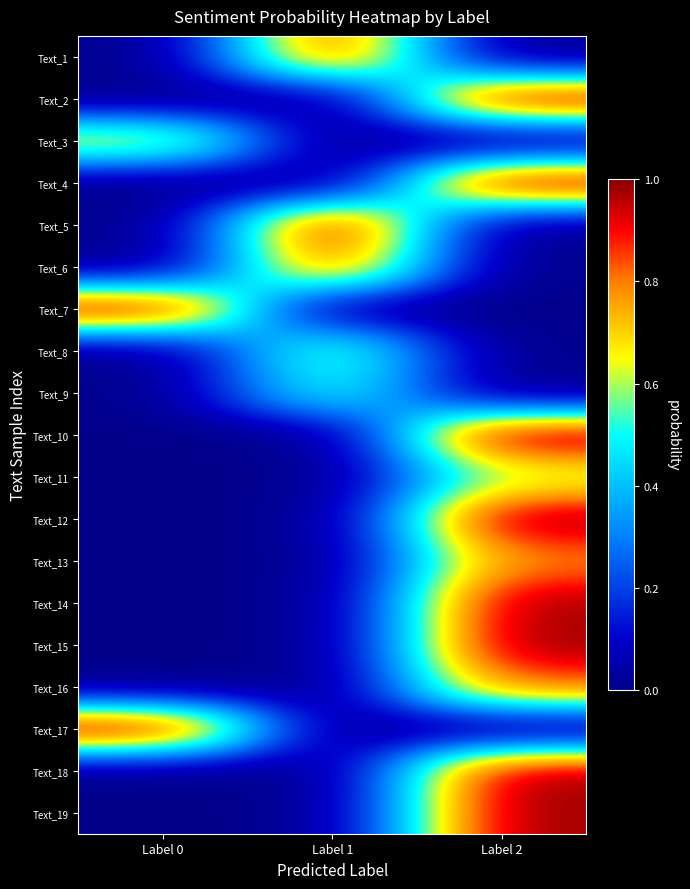

At which category is the sum across all series the highest?

Label 2